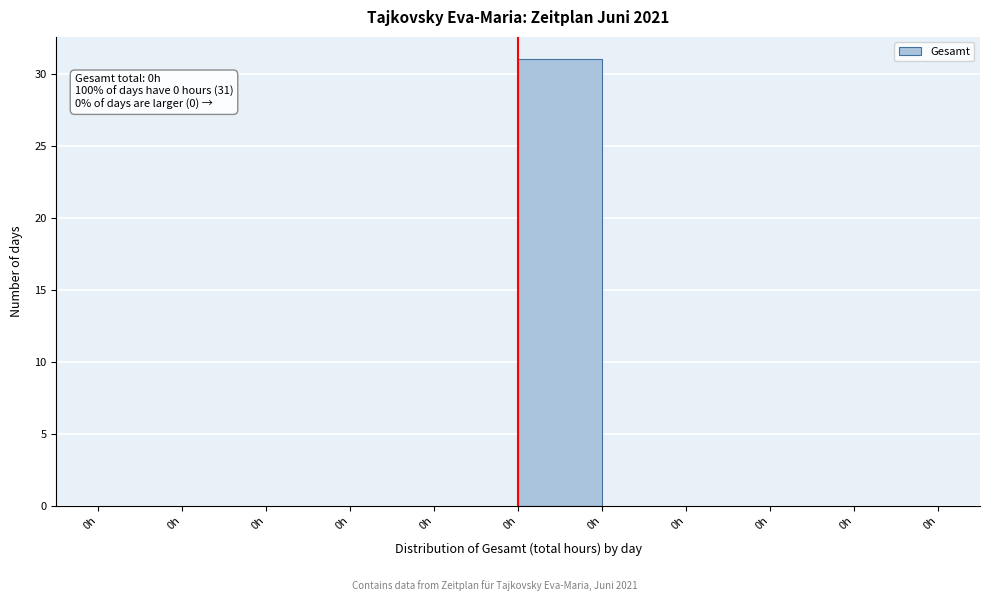

How many data points does each series have?

10